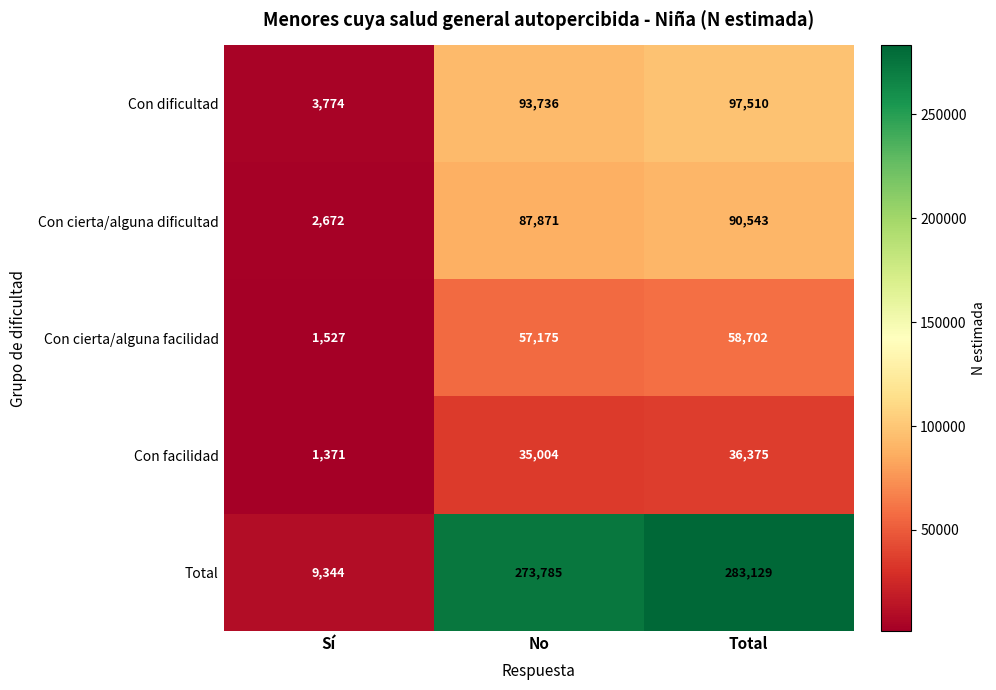

What is the total value across all series at Sí?

18688